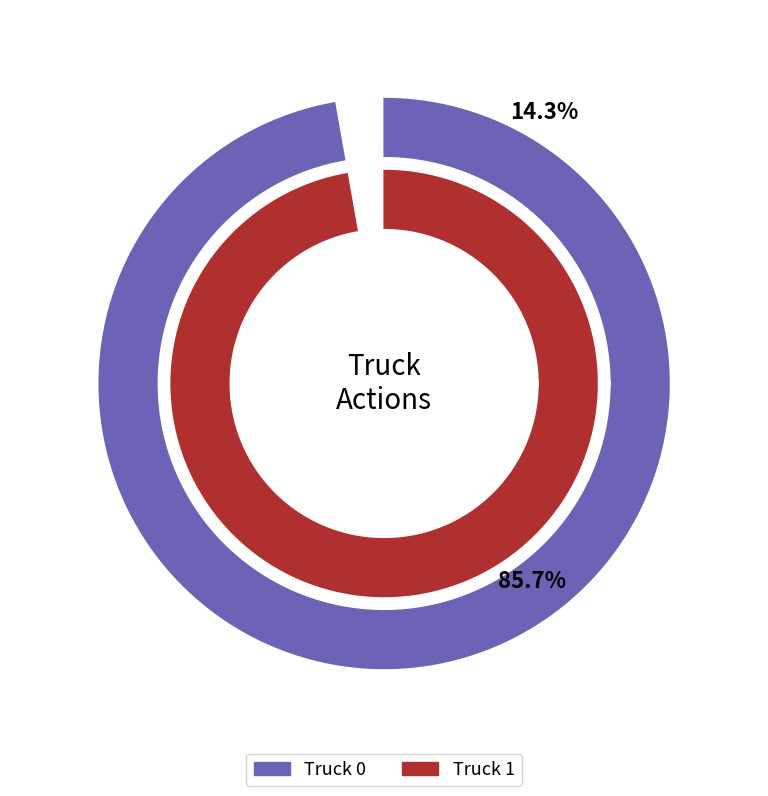

True or false: Truck 0 accounts for 14% of the total.

True